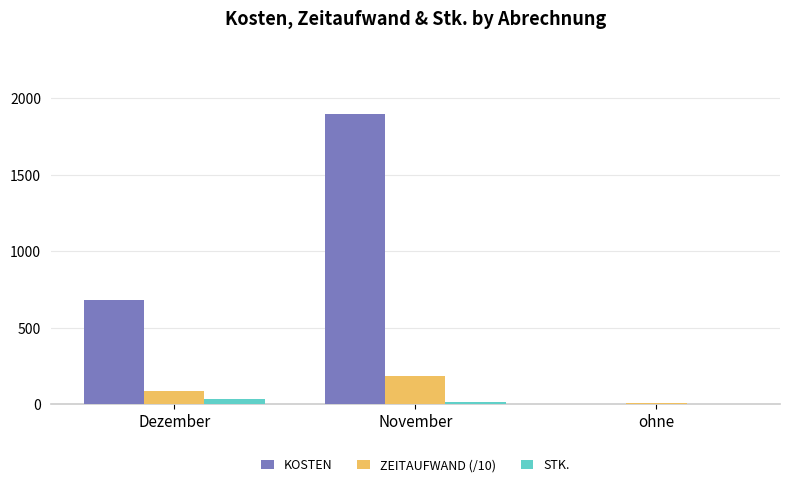

At which category is the sum across all series the highest?

November